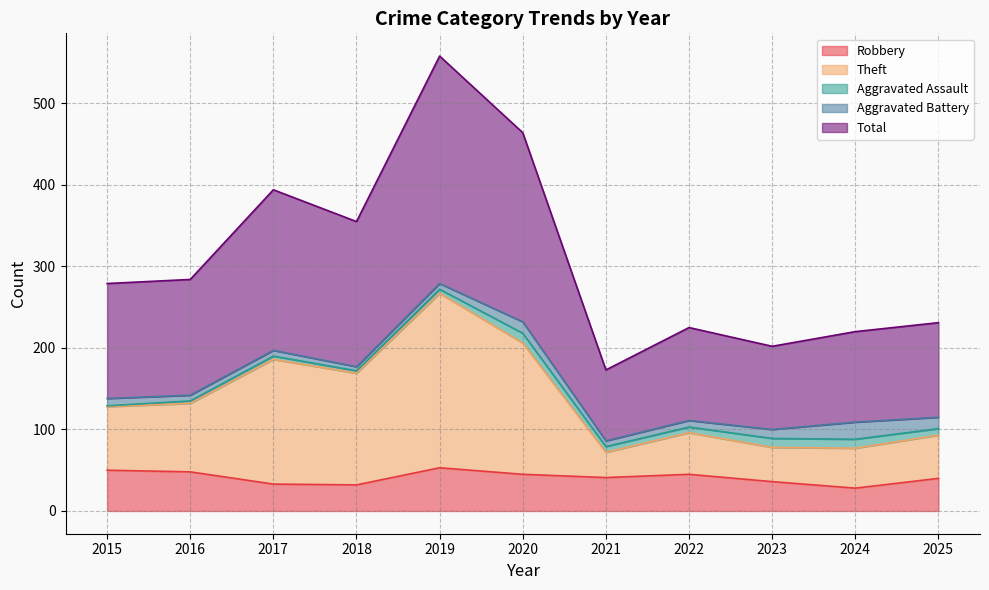

What is the maximum value for Robbery?

53